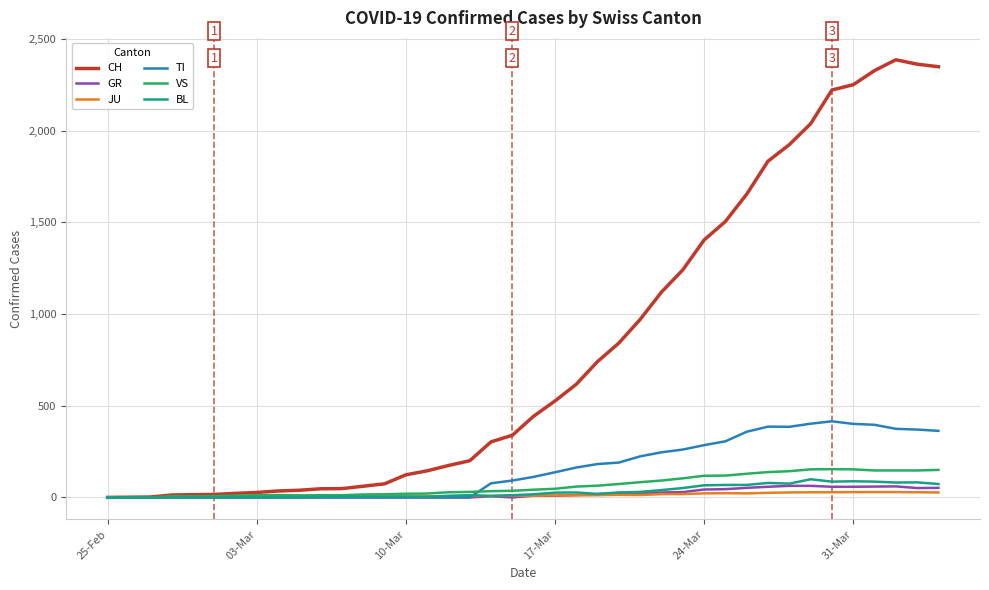

Which series has the widest spread of values?

CH